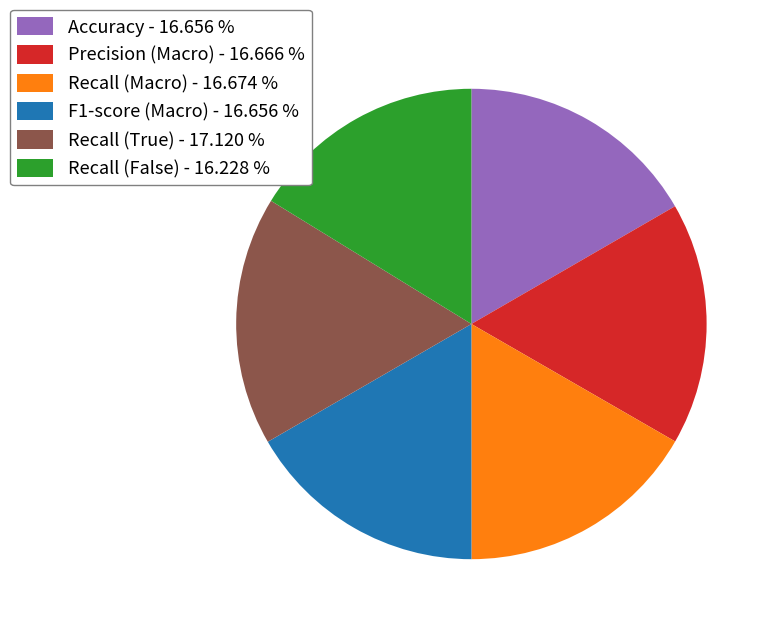

Is there a majority slice in this chart?

No